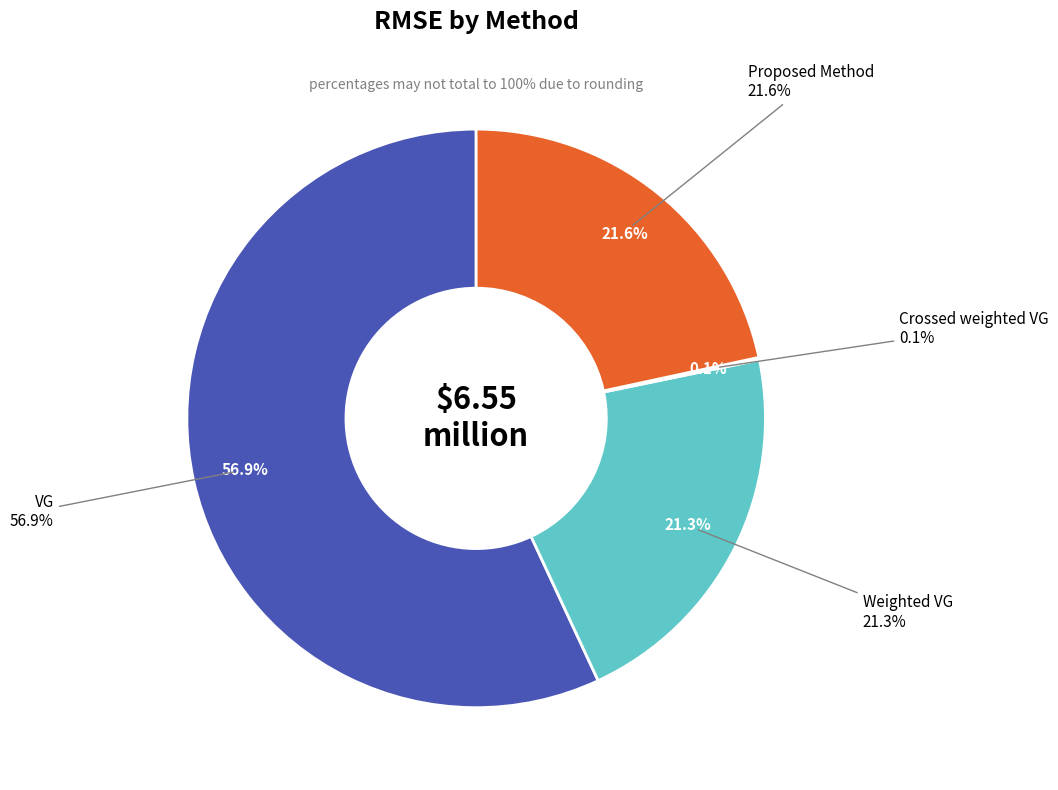

The Crossed weighted VG slice represents 1% of the pie. True or false?

False